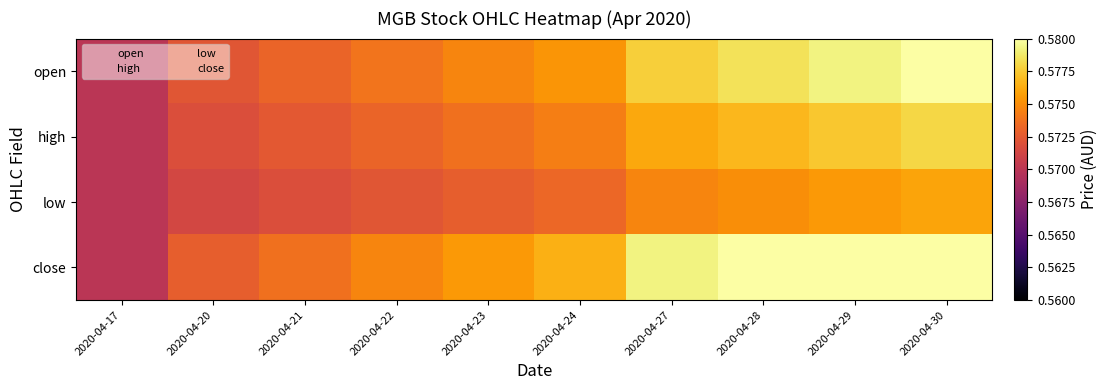

Rank the series by their average value, from lowest to highest.

low, high, open, close